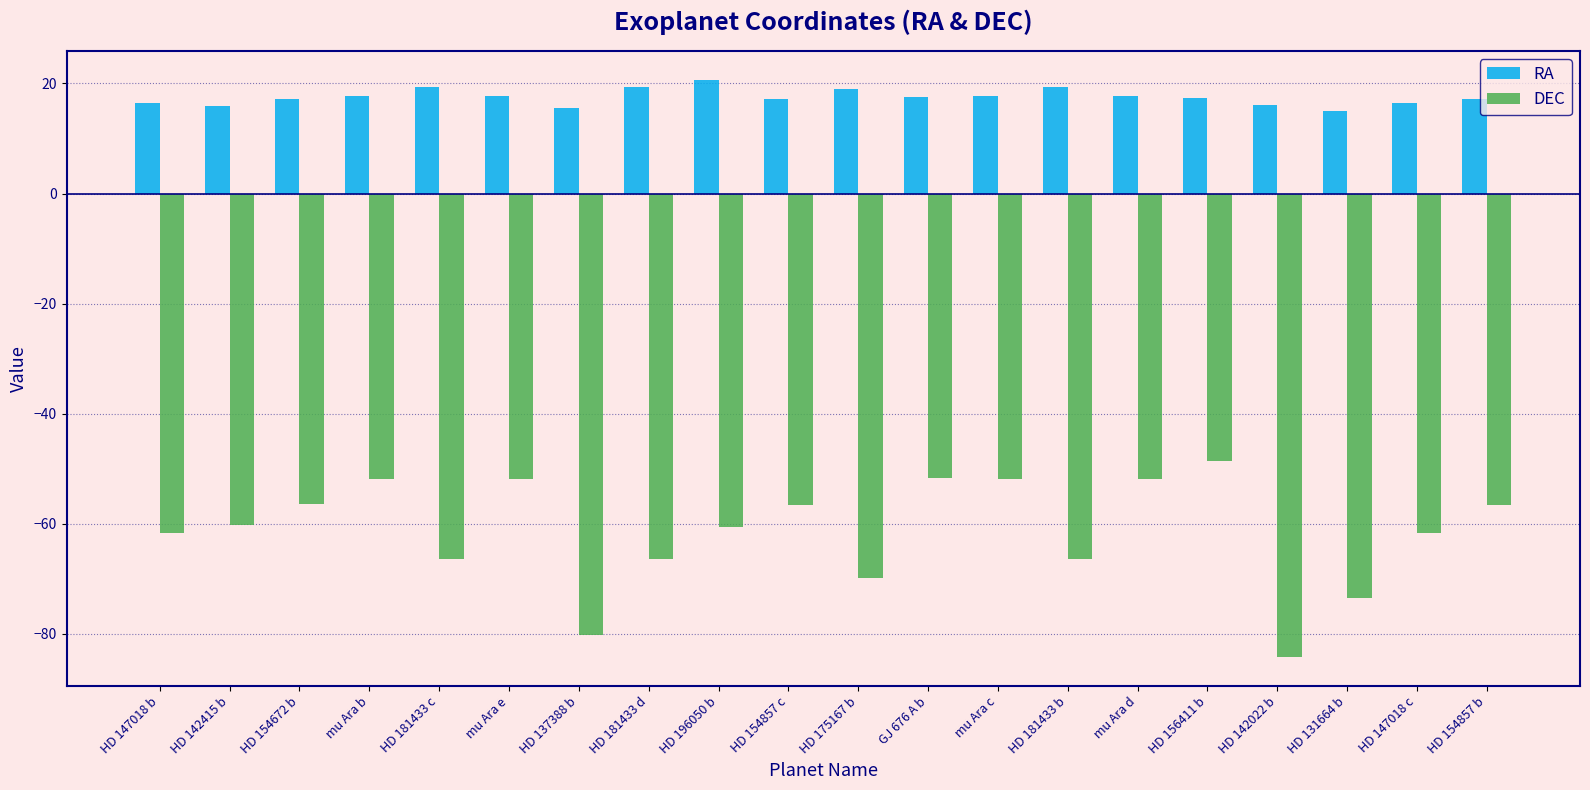

The value of DEC at HD 142415 b is -84.5. True or false?

False